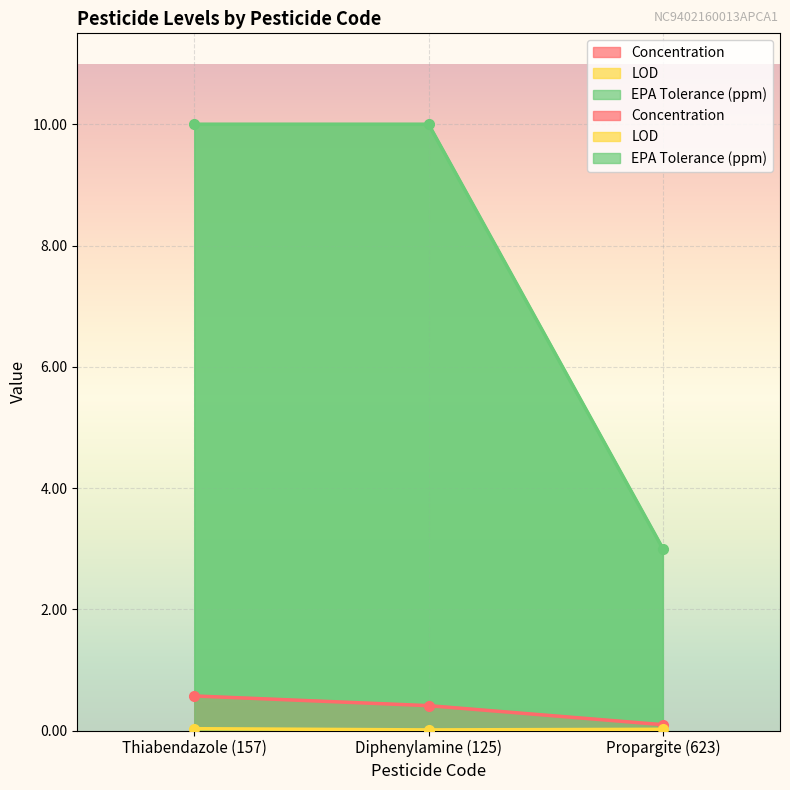

How many data points in EPA Tolerance (ppm) are less than 10?

1